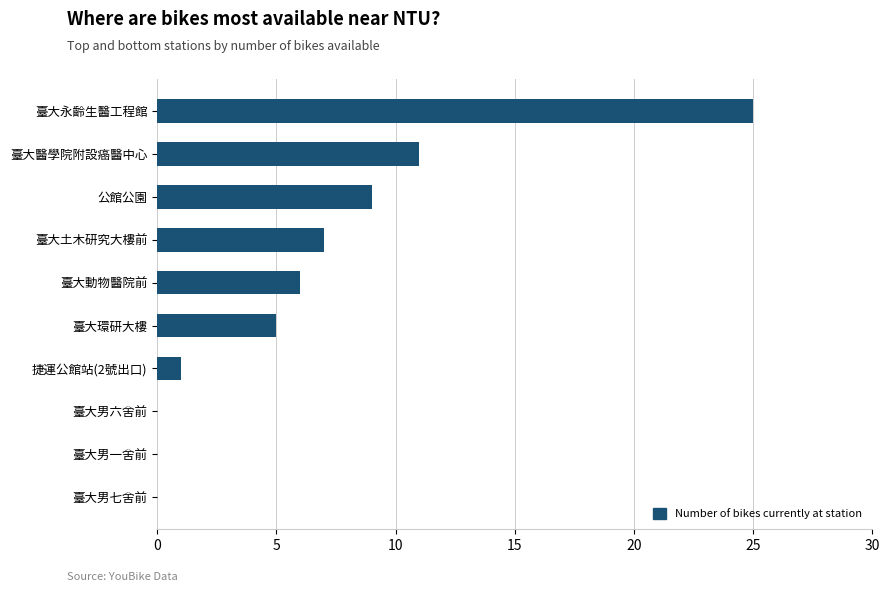

Reading top to bottom, what are all the values shown in this chart?

臺大永齡生醫工程館=25	臺大醫學院附設癌醫中心=11	公館公園=9	臺大土木研究大樓前=7	臺大動物醫院前=6	臺大環研大樓=5	捷運公館站(2號出口)=1	臺大男六舍前=0	臺大男一舍前=0	臺大男七舍前=0